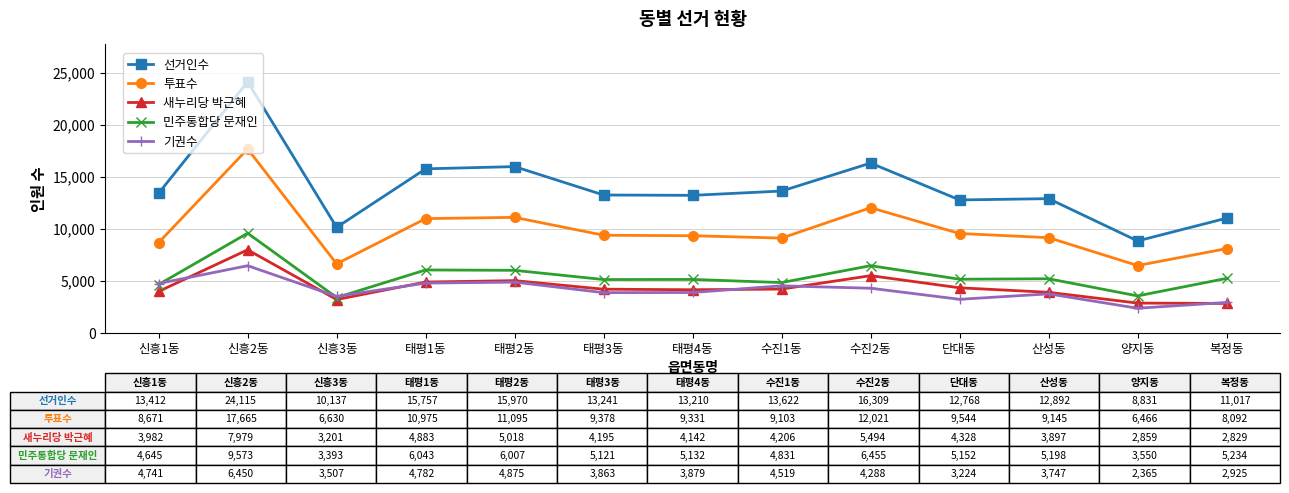

What is the spread (max minus min) of values at 신흥3동?

6936